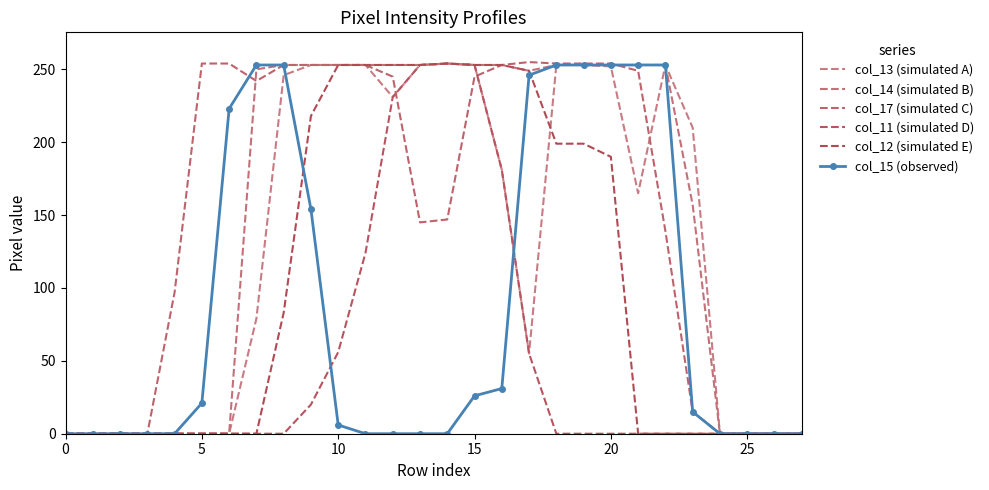

Where is the first local maximum for col_12 (simulated E)?

14